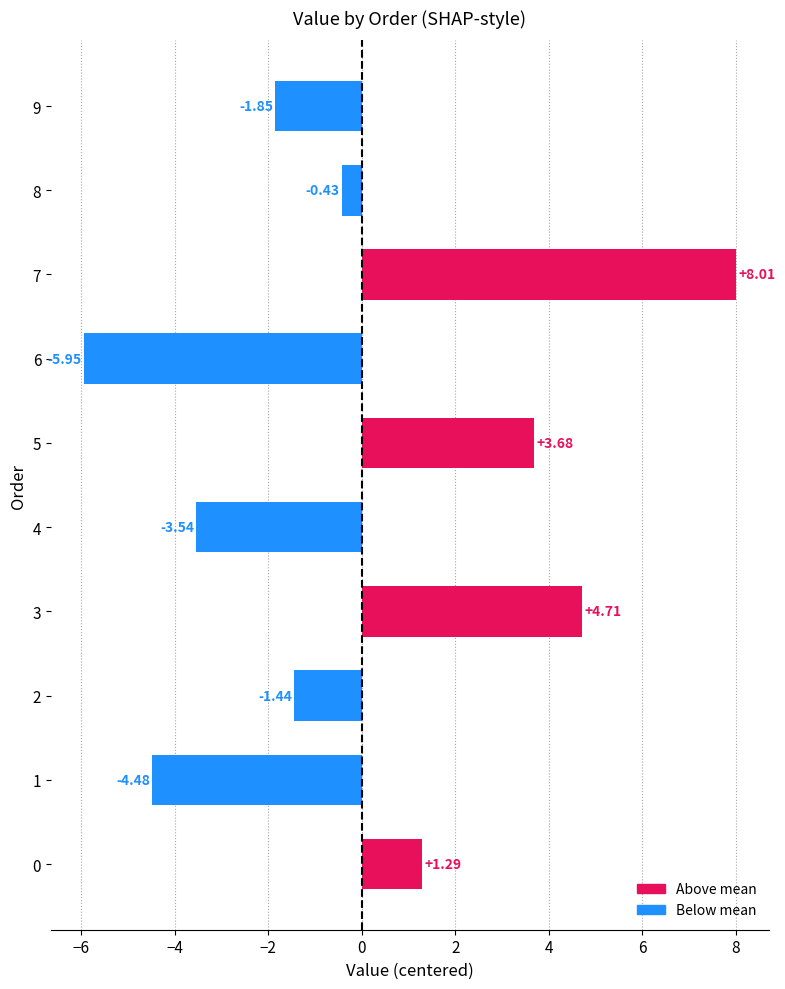

What is the difference between the maximum and minimum values?

14.0